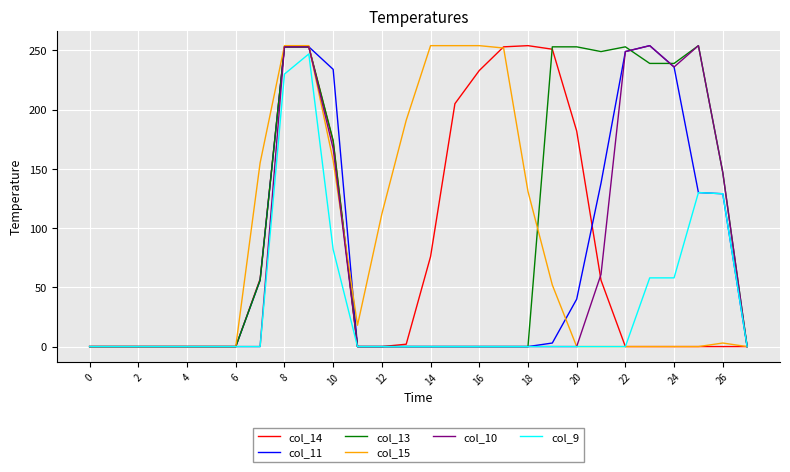

What is the greatest value displayed?

254